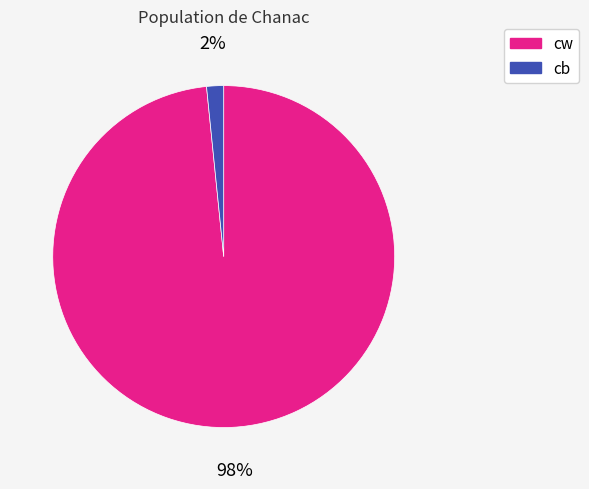

Is there any slice that represents more than half of the pie?

Yes